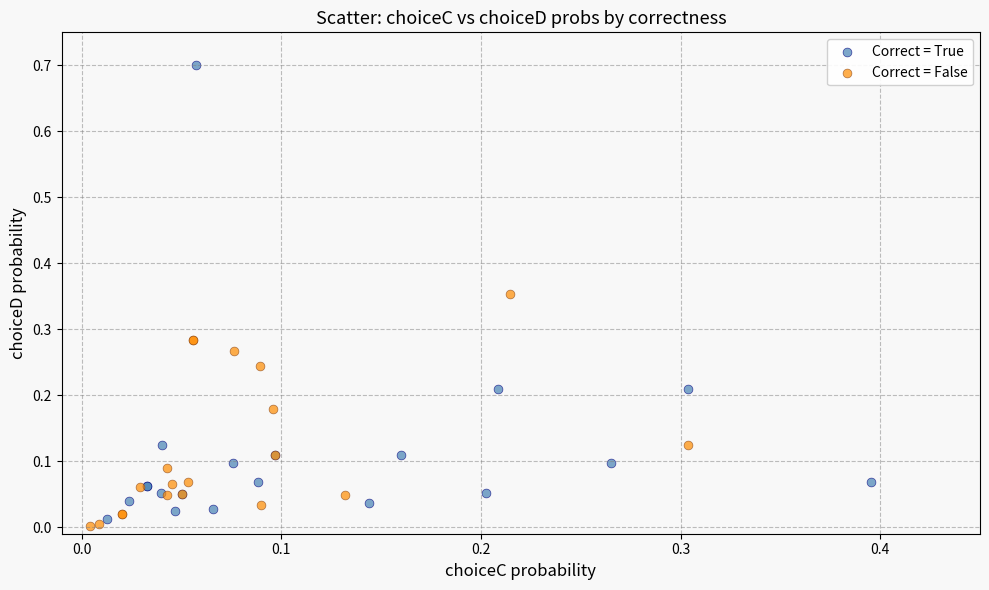

Which series has the largest Y range (max minus min)?

Correct = True